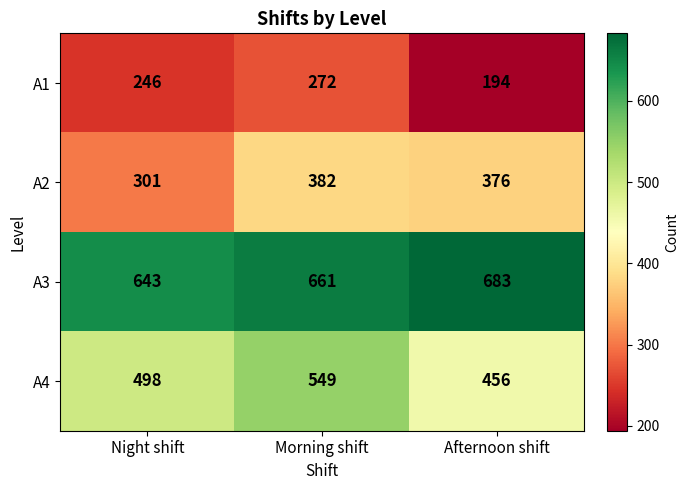

At how many categories does at least one series exceed 238?

3